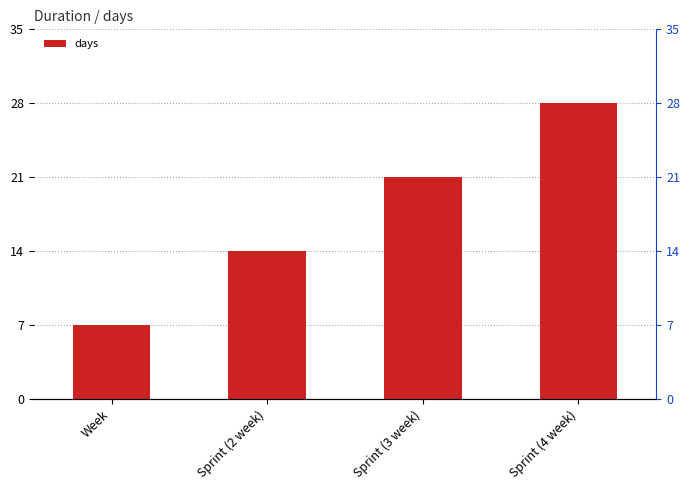

Where does the data first go above 21?

Sprint (4 week)